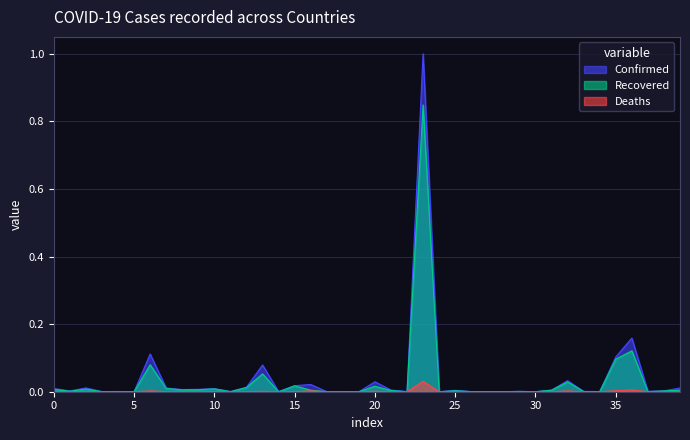

True or false: Recovered and Deaths intersect in this chart.

False